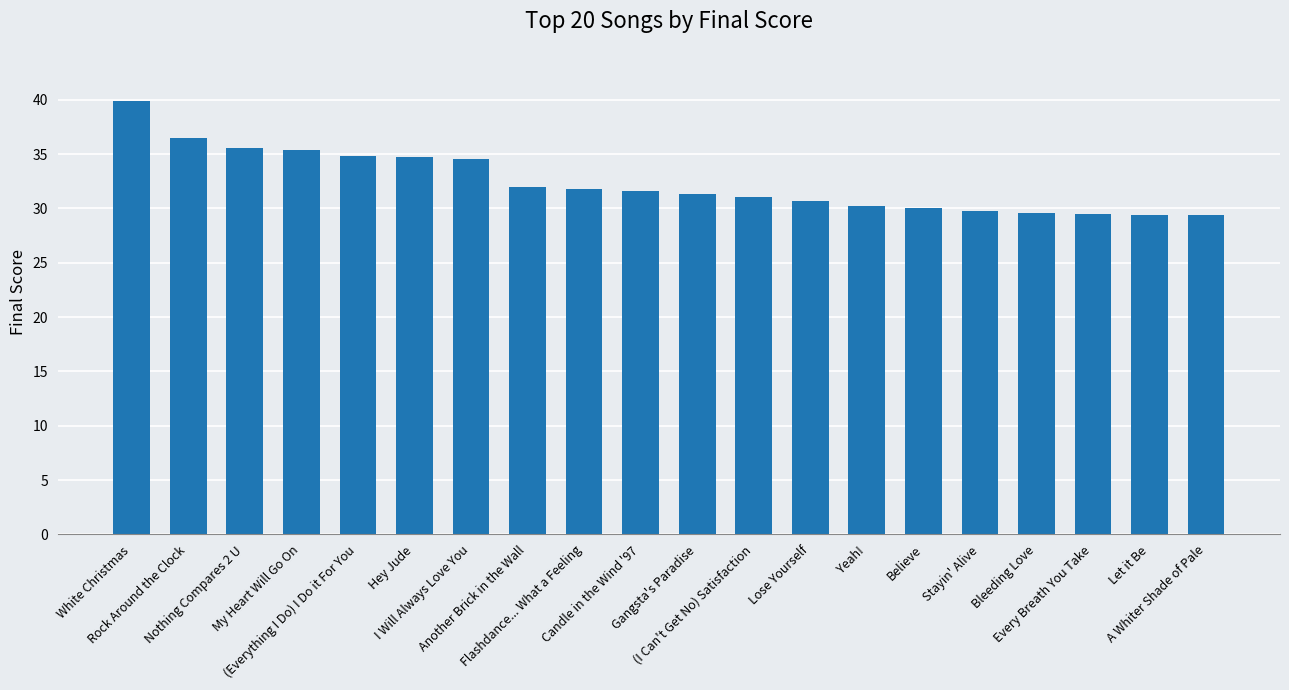

What is the value of the 4th bar from the left?

35.4